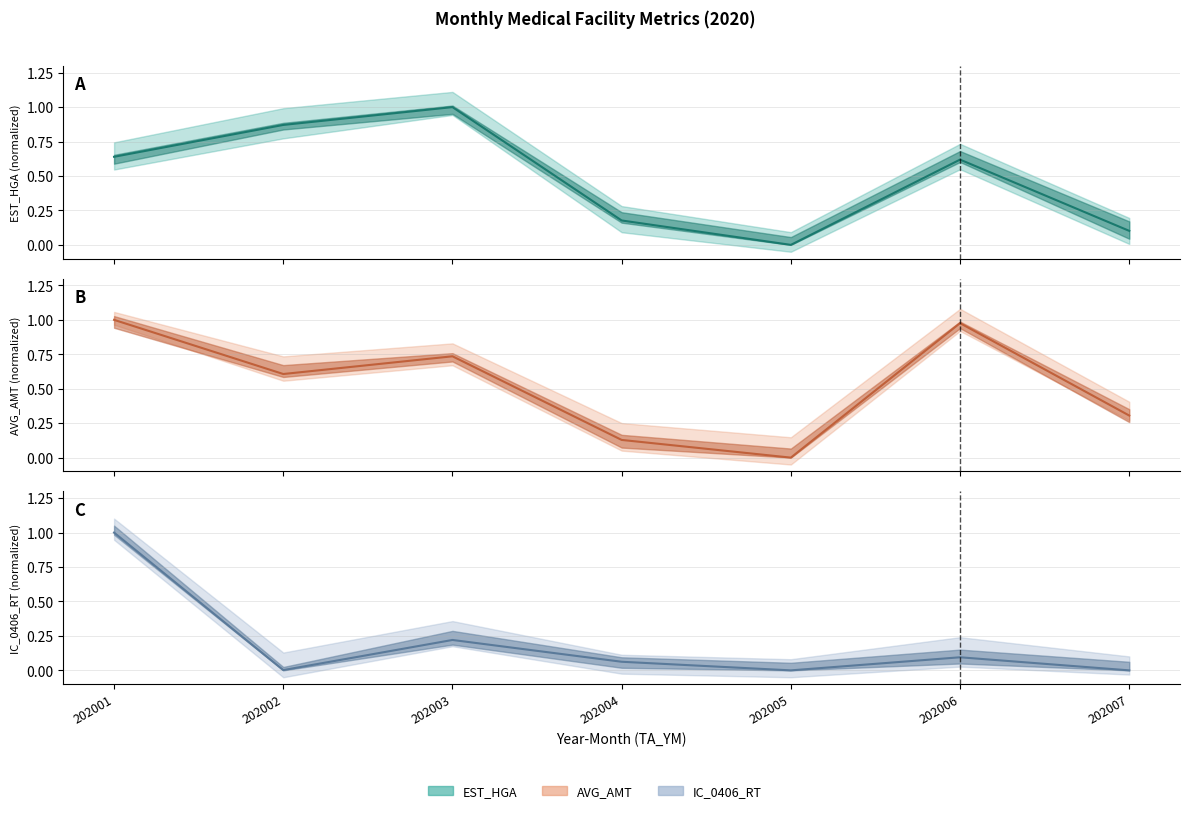

Where is AVG_AMT nearest to the value 0?

202005